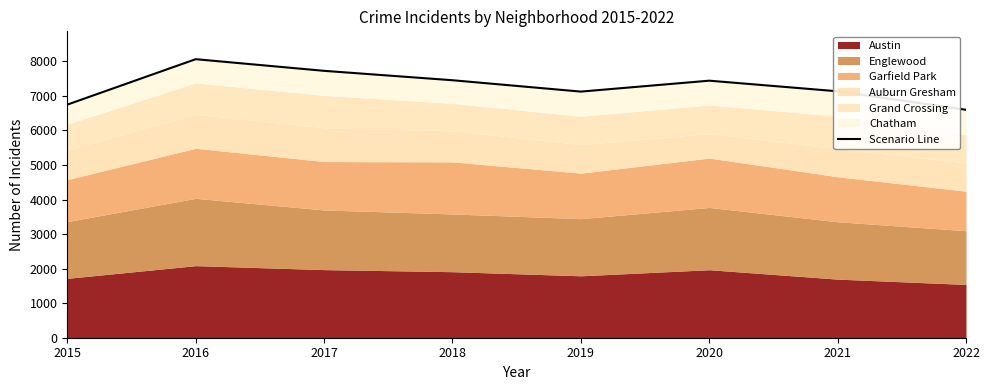

What is the ratio of the value at 2022 to the value at 2015?

1.0